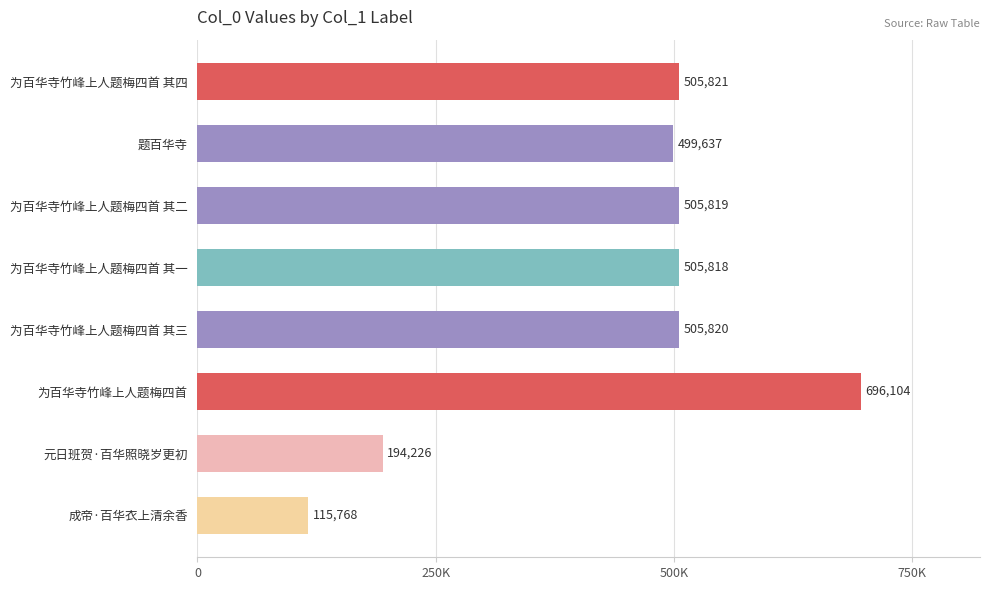

List the labels in order of value, smallest first.

成帝·百华衣上清余香, 元日班贺·百华照晓岁更初, 题百华寺, 为百华寺竹峰上人题梅四首 其一, 为百华寺竹峰上人题梅四首 其二, 为百华寺竹峰上人题梅四首 其三, 为百华寺竹峰上人题梅四首 其四, 为百华寺竹峰上人题梅四首